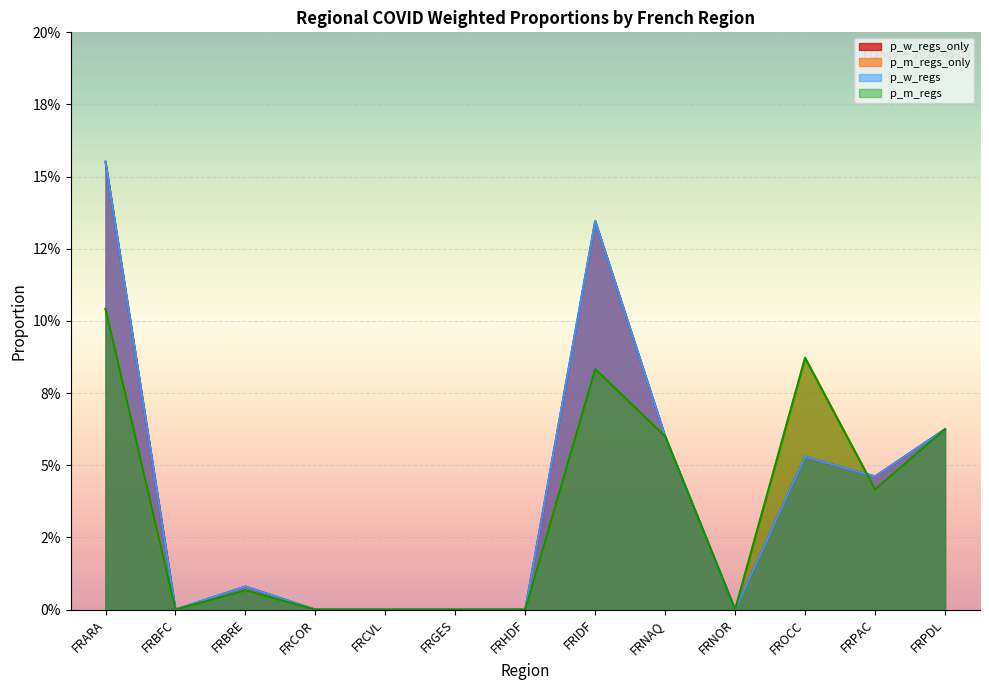

Does the chart display data point markers on the line(s)?

No